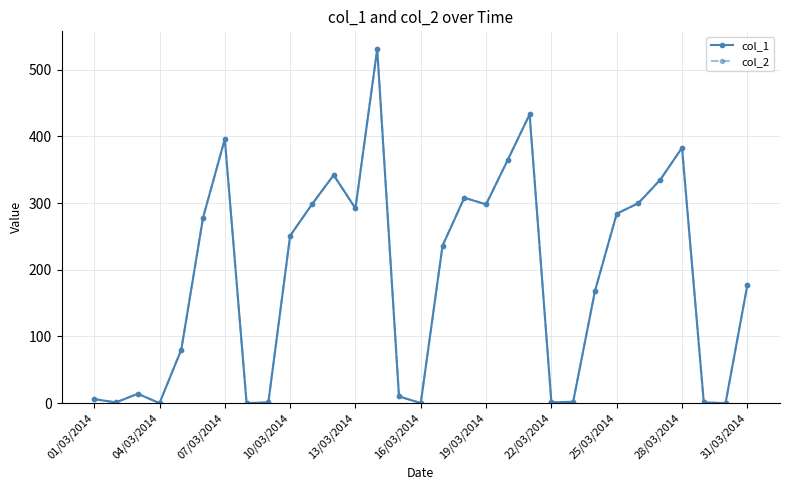

Does the chart have visible grid lines?

Yes